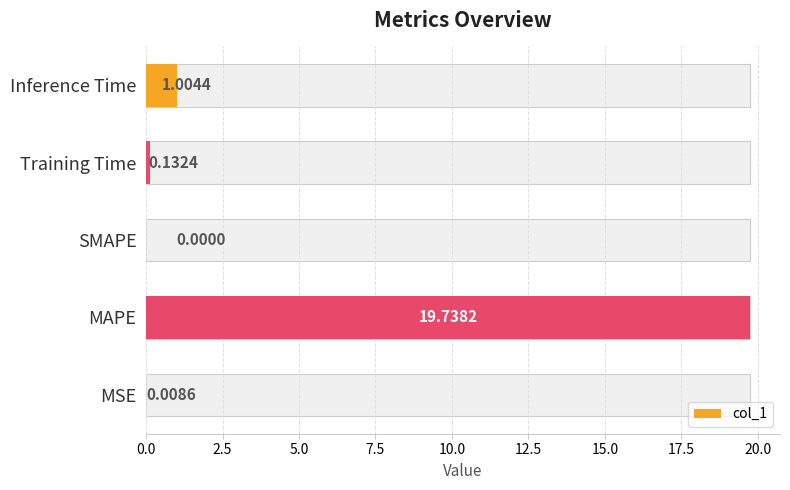

Is it true that the value at SMAPE is 0.0?

True